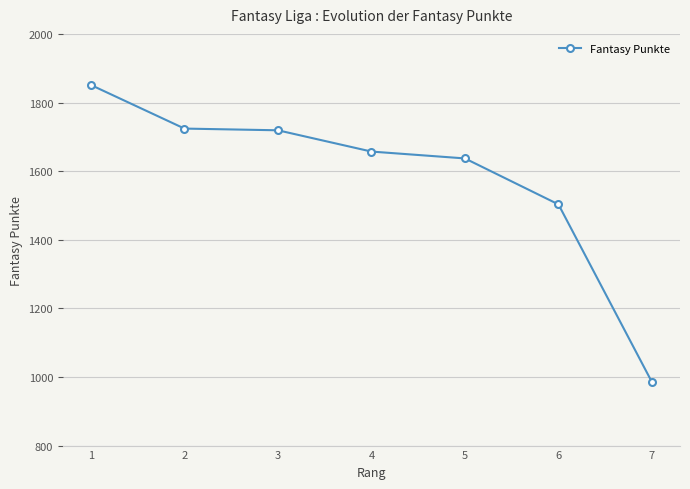

How many categories are shown in the chart?

7